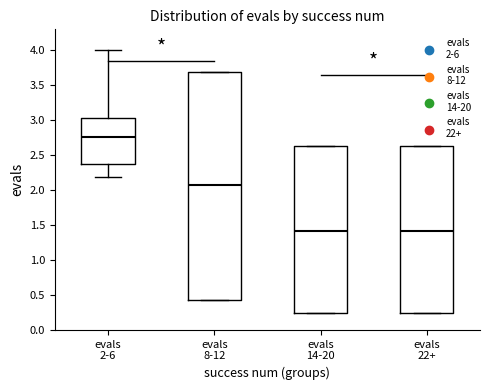

Where is the upper edge of the box for evals 8-12 on the y-axis? The values are not printed on the chart, so give them approximately, as read against the axis.

3.70